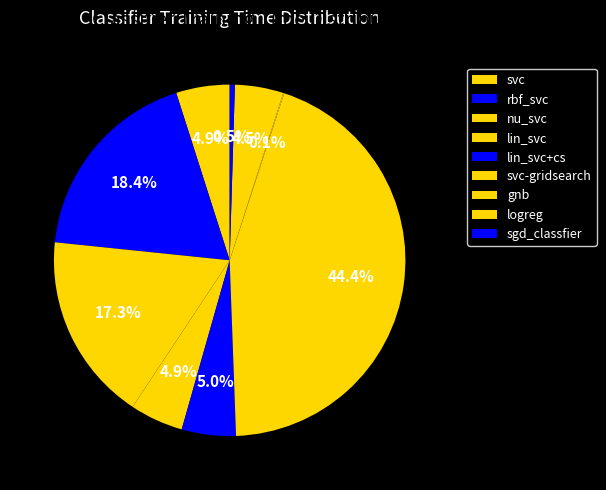

Is the sum of gnb and lin_svc greater than half?

No